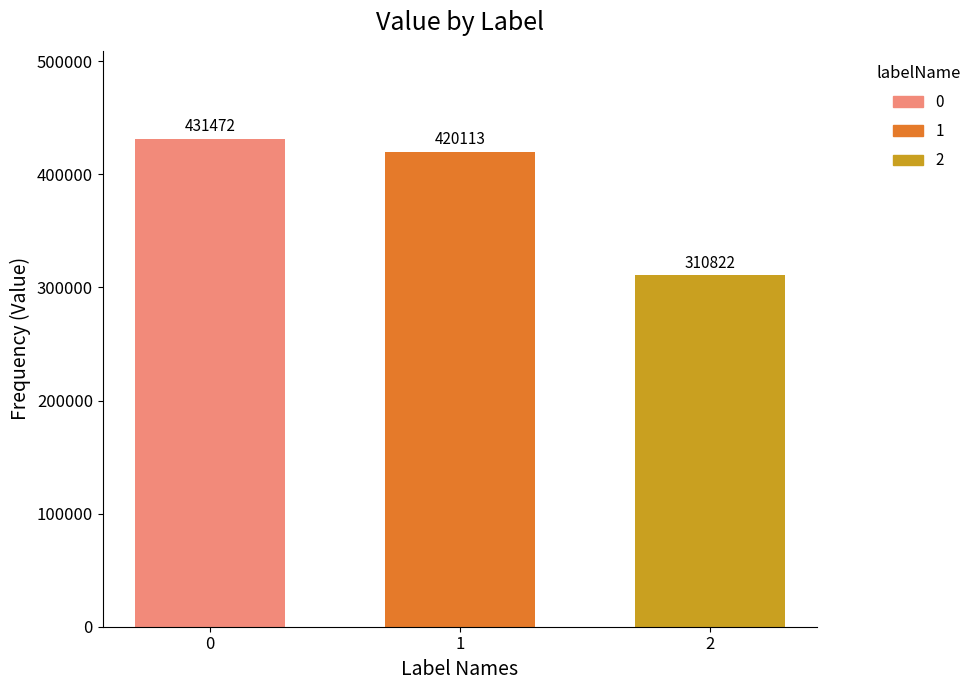

Rank the series at 1 from highest to lowest value.

0, 1, 2